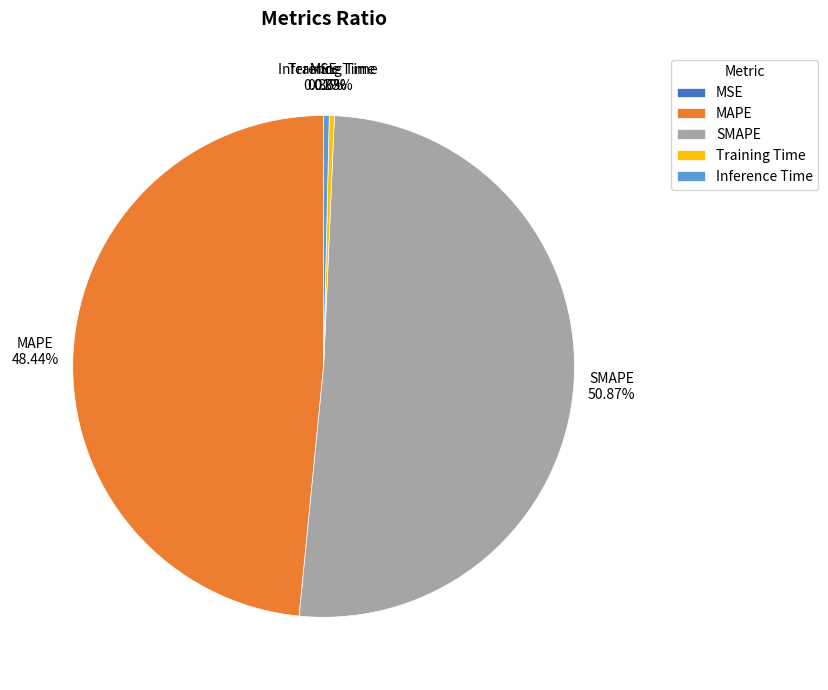

Is the sum of Inference Time and Training Time greater than half?

No